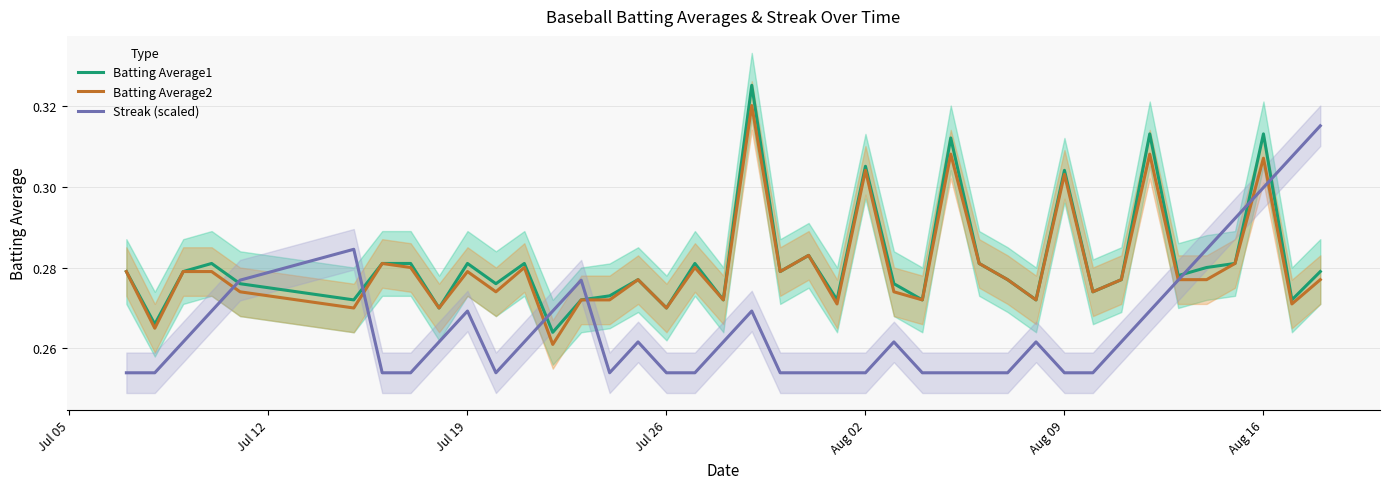

What are all the series names shown in the legend?

Batting Average1, Batting Average2, Streak (scaled)